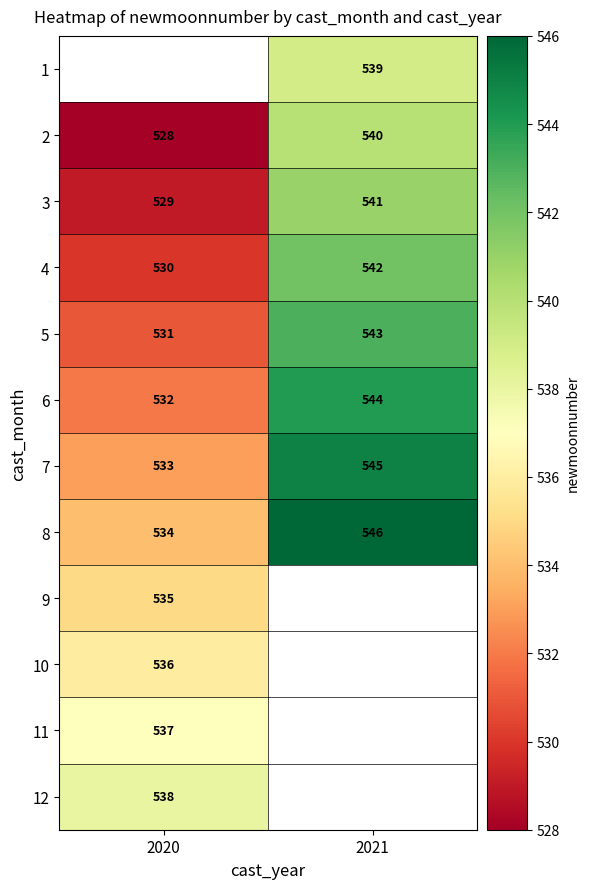

What is the sum of all 4 values?

1072